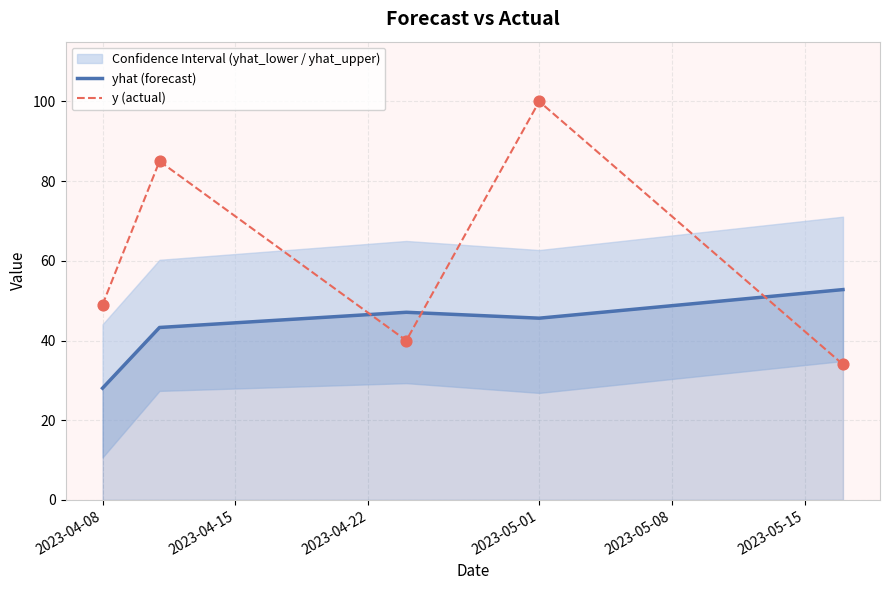

At which category is the sum across all series the highest?

2023-05-01